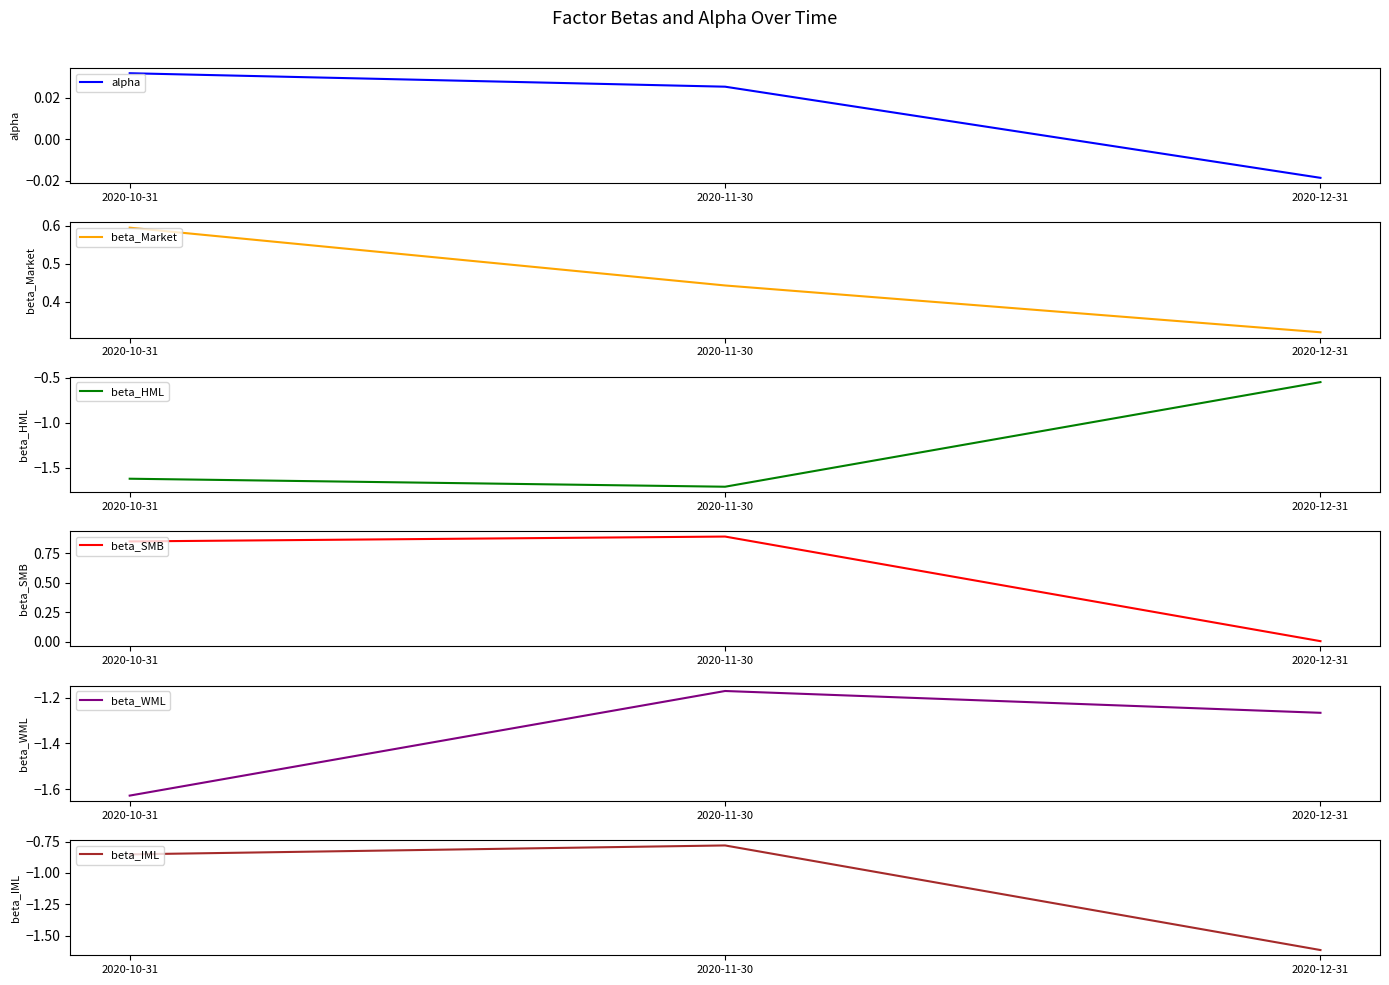

What is the minimum value shown in the chart?

-1.7